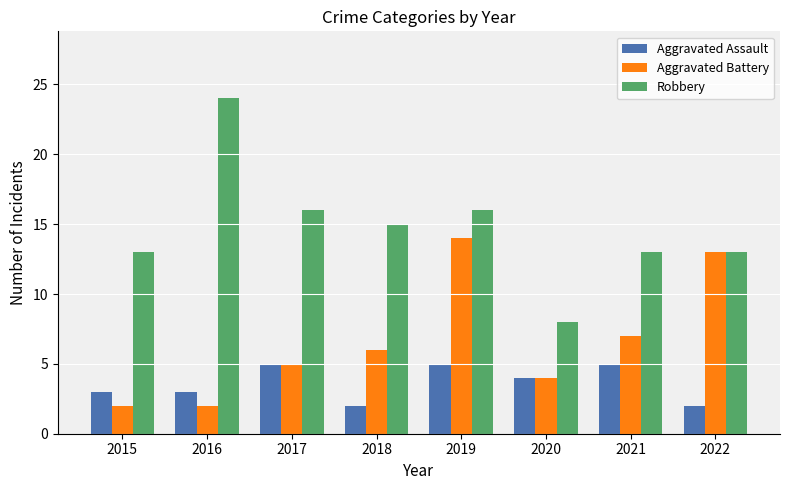

Reading left to right, what are all the values shown in this chart?

Aggravated Assault: 3	3	5	2	5	4	5	2
Aggravated Battery: 2	2	5	6	14	4	7	13
Robbery: 13	24	16	15	16	8	13	13